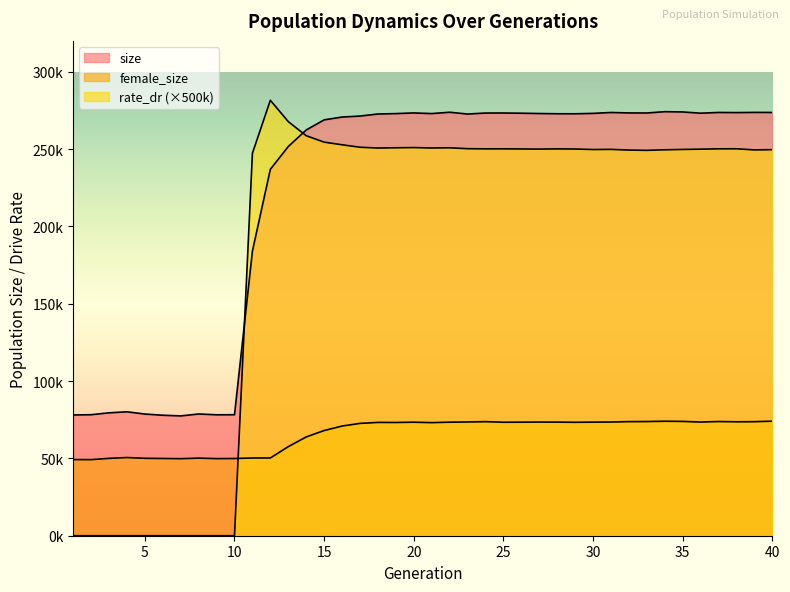

Rank the series by their average value, from lowest to highest.

female_size, rate_dr, size